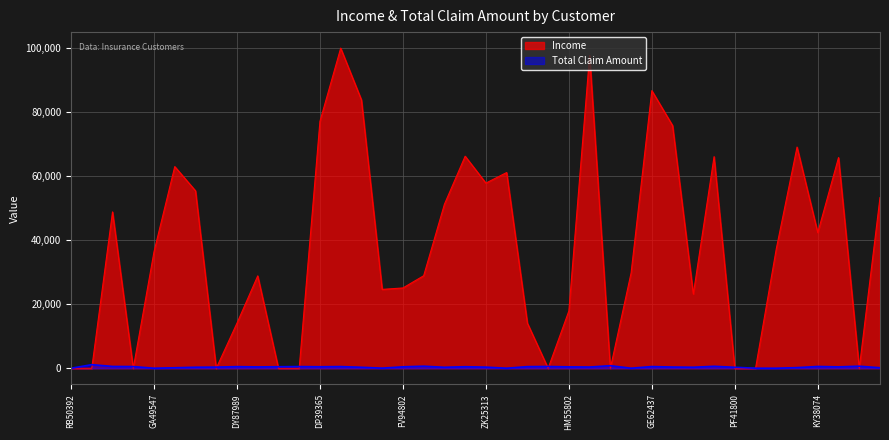

Reading left to right, extract all data points from this chart.

Income: 0	0	48767	0	36357	62902	55350	0	14072	28812	0	0	77026	99845	83689	24599	25049	28855	51148	66140	57749	61040	14072	0	17870	97541	0	29723	86584	75690	23158	65999	0	0	37260	68987	42305	65706	0	53243
Total Claim Amount: 2	1131	566	529	17	159	321	363	511	425	482	528	472	528	307	42	454	647	308	484	355	20	511	554	439	389	799	20	532	384	322	615	308	23	15	204	561	436	648	157